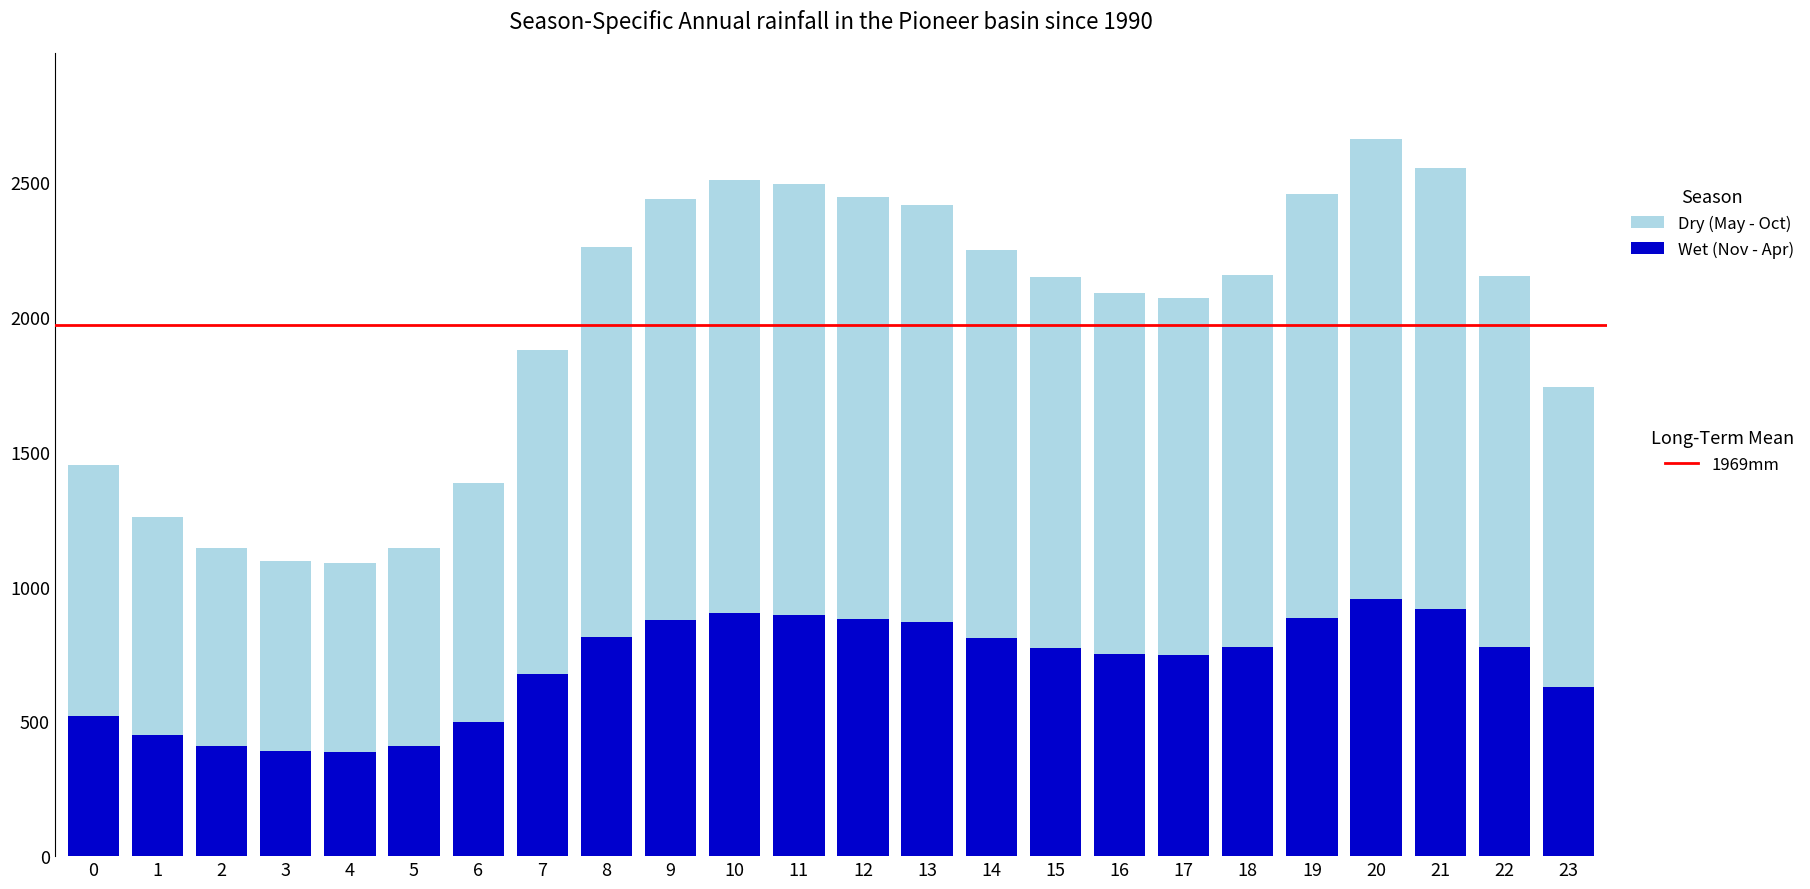

How many bars are there in total?

24